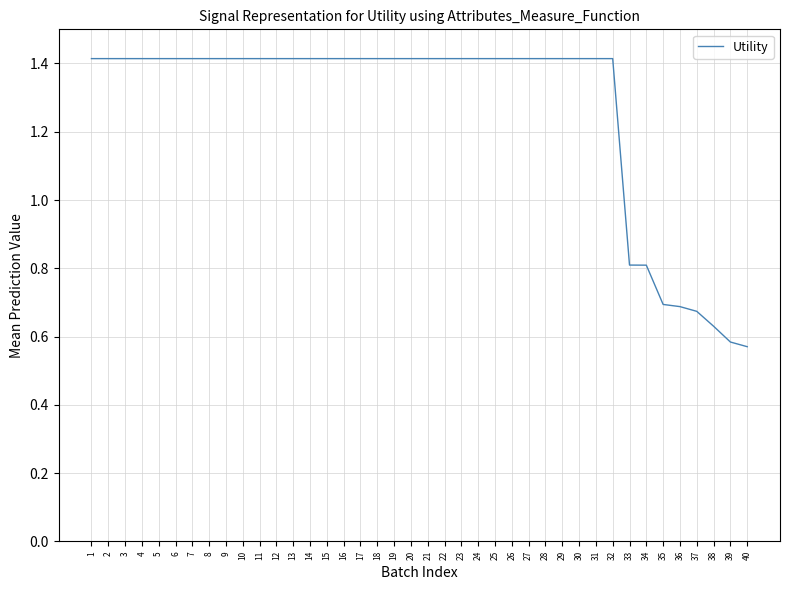

How many values are below 1?

8